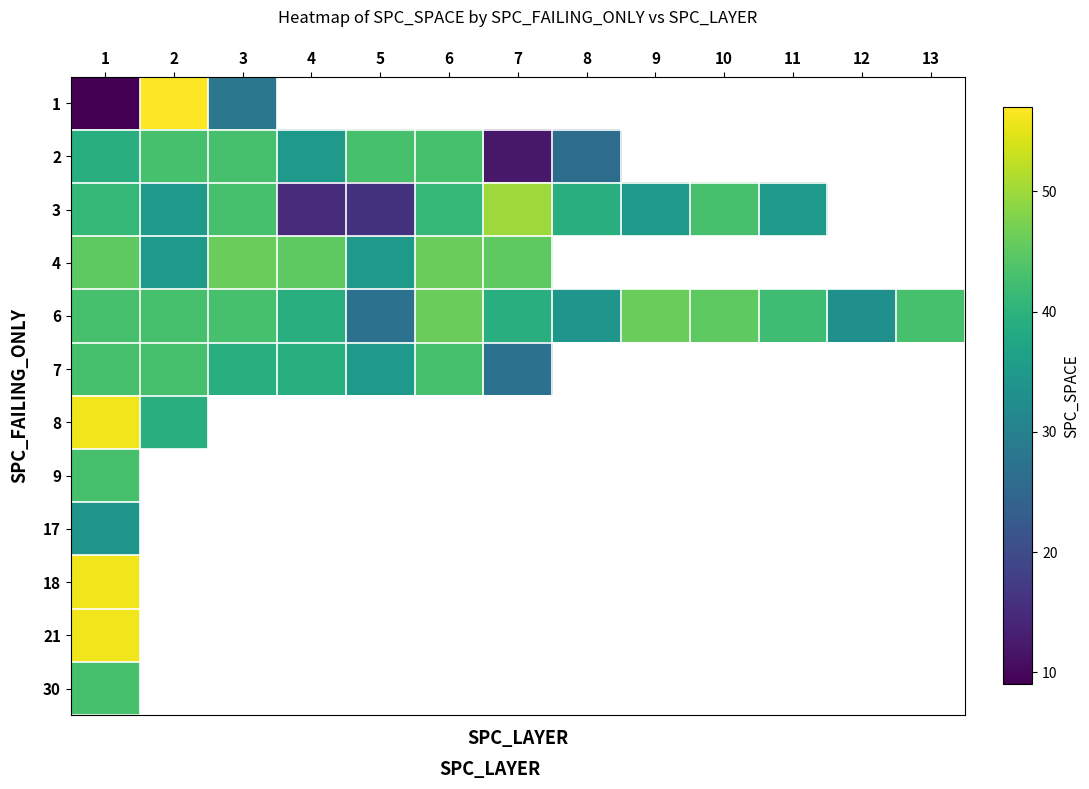

At which category is the sum across all series the highest?

1